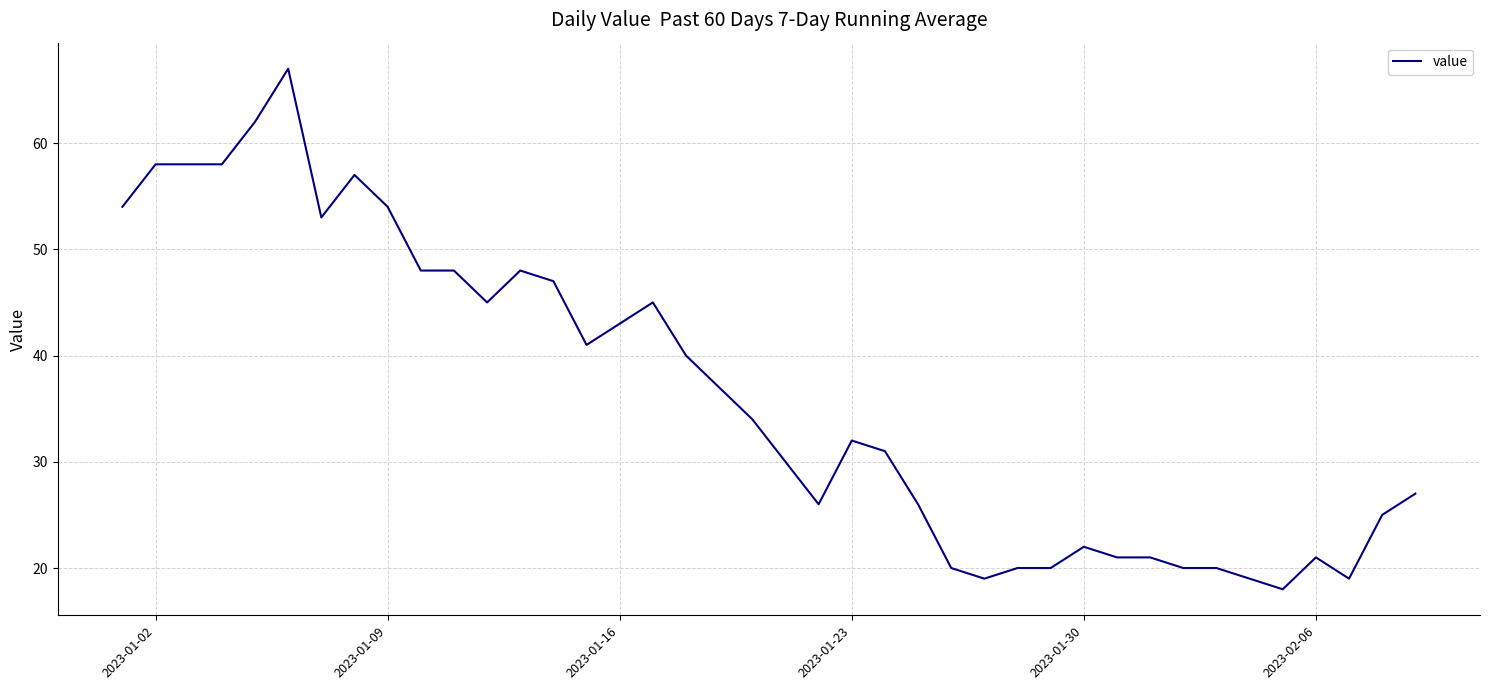

What is the smallest value displayed?

18